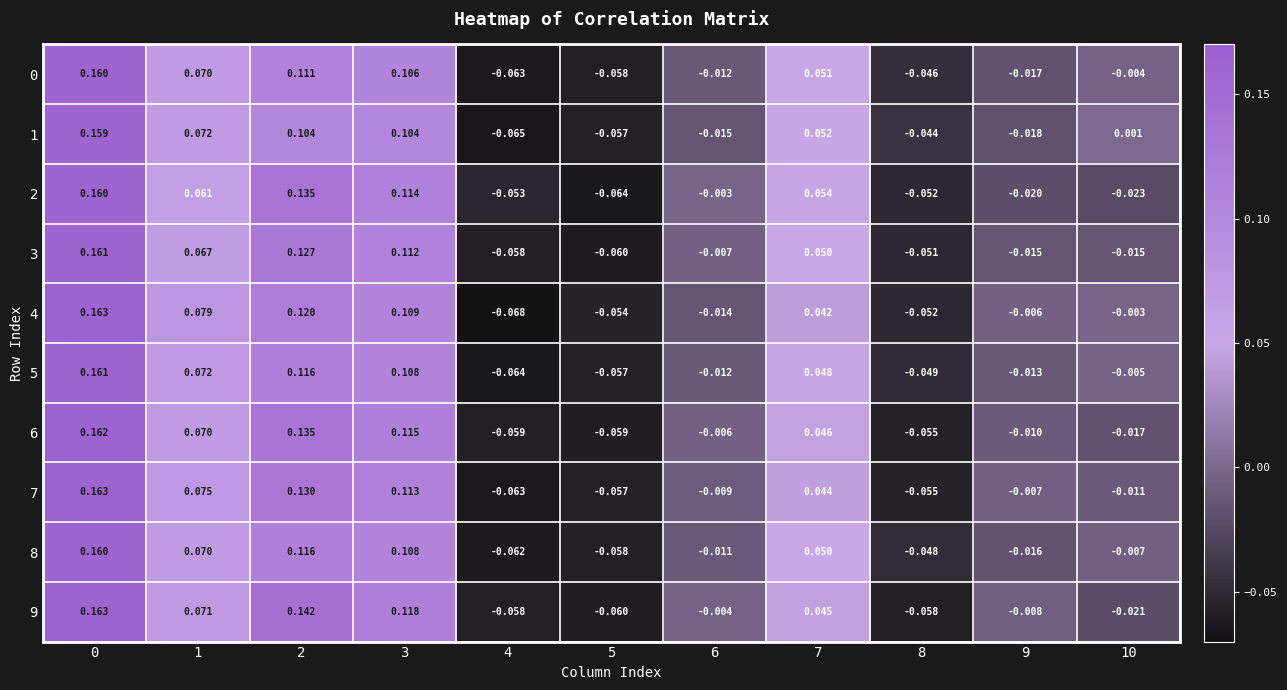

Is the value of 9 at 4 greater than the value of 3 at 8?

No